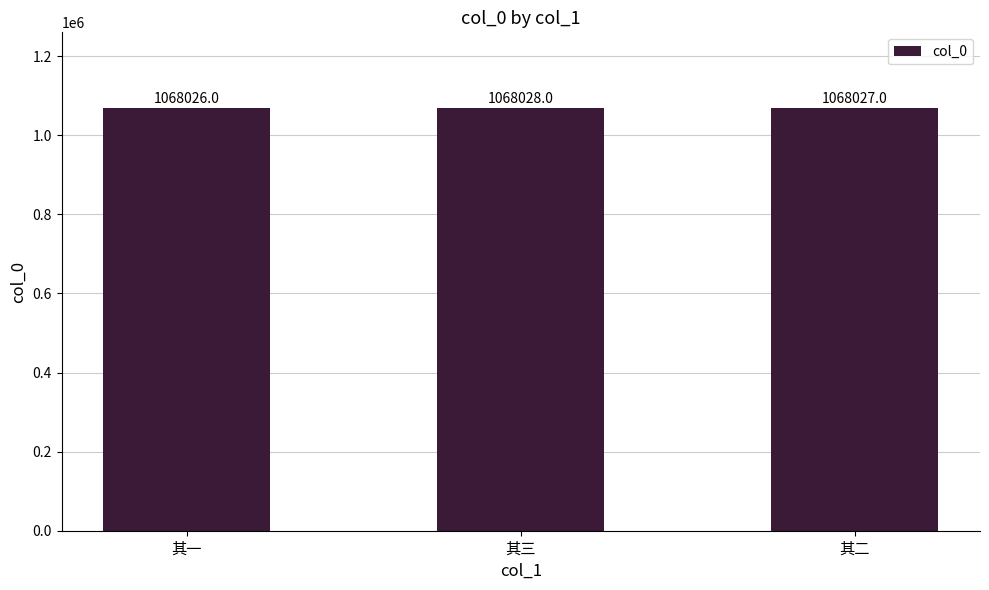

What is the smallest value displayed?

1068026